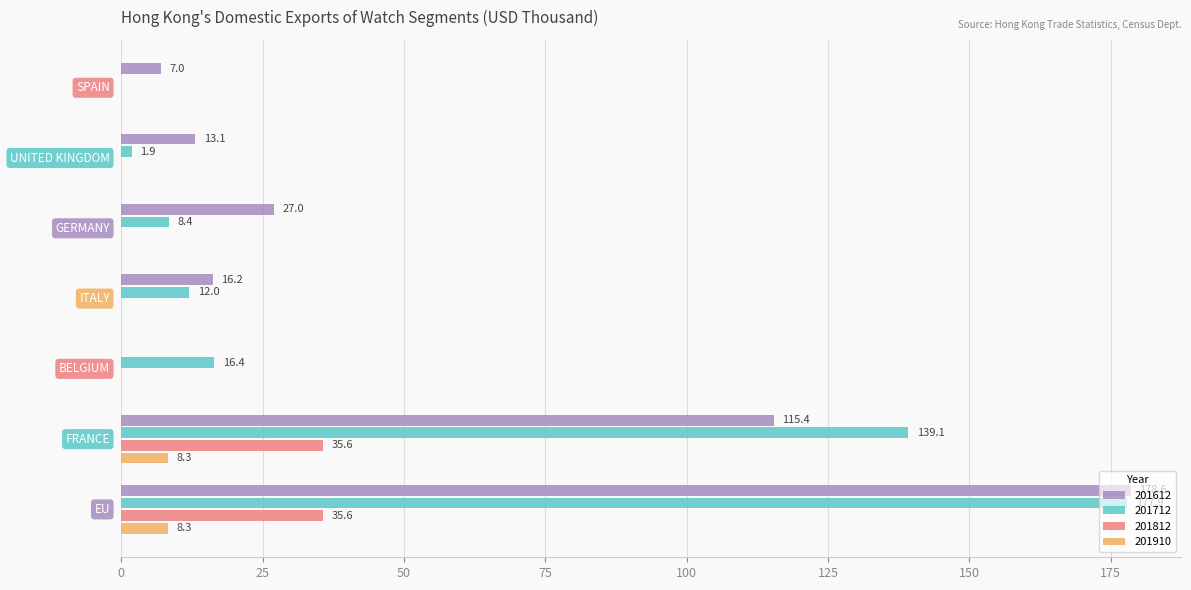

What is the maximum value shown in the chart?

178.6